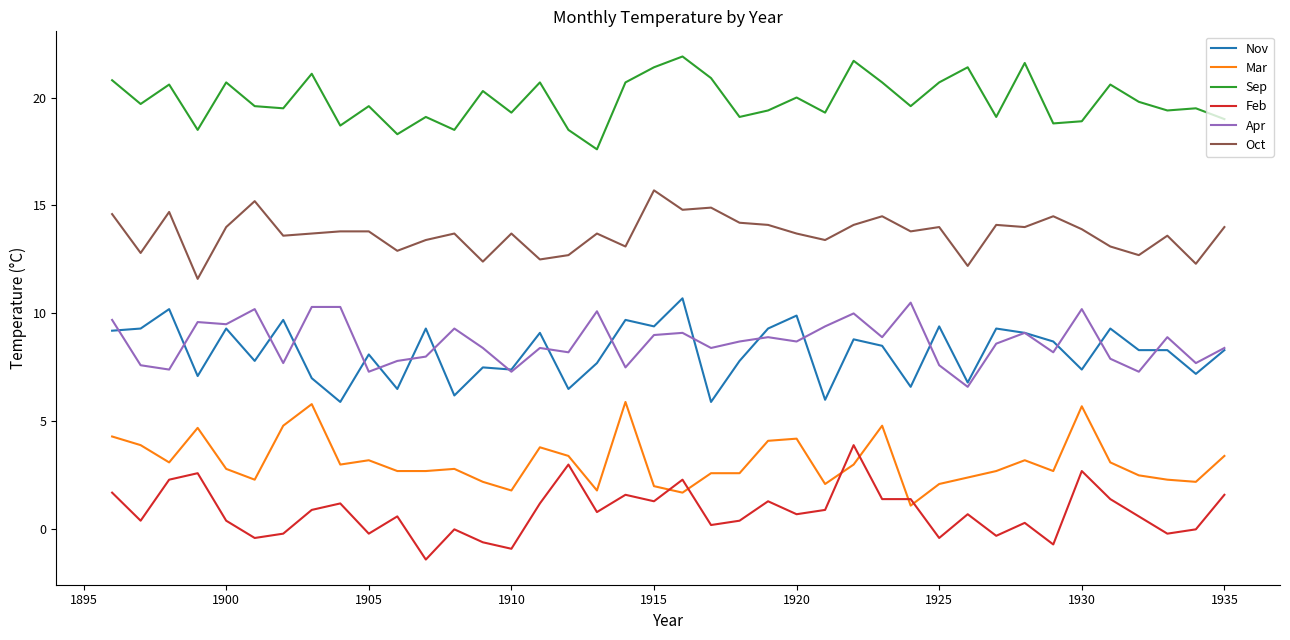

Does the chart display data point markers on the line(s)?

No